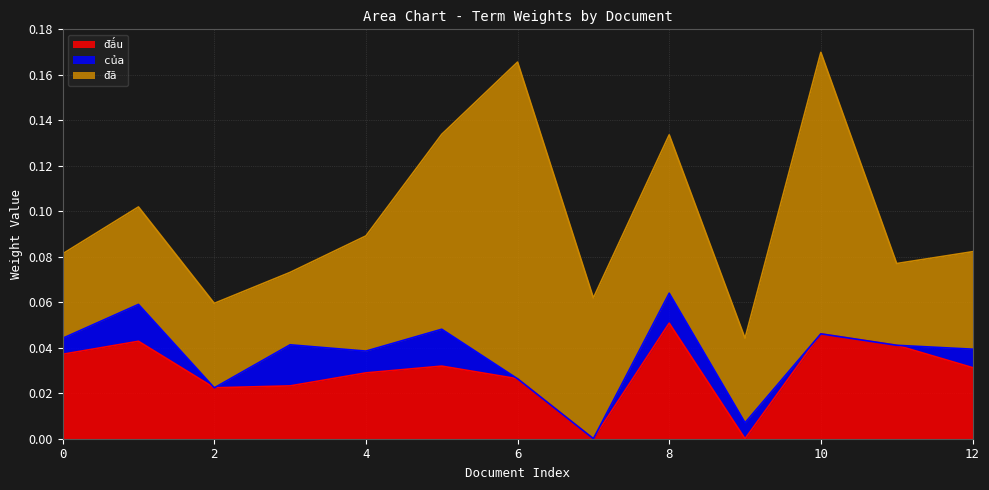

Which series has the largest total across all categories?

đã